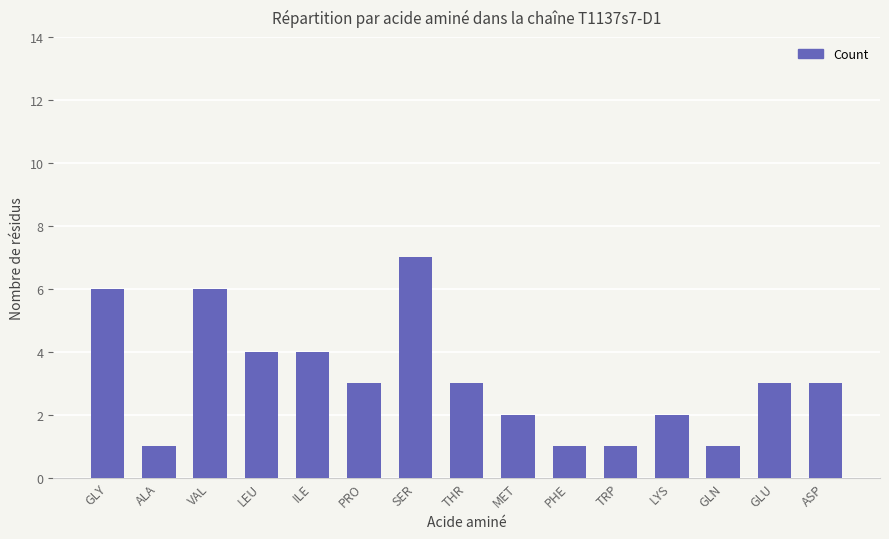

What is the ratio of the value at LYS to the value at GLU?

0.7